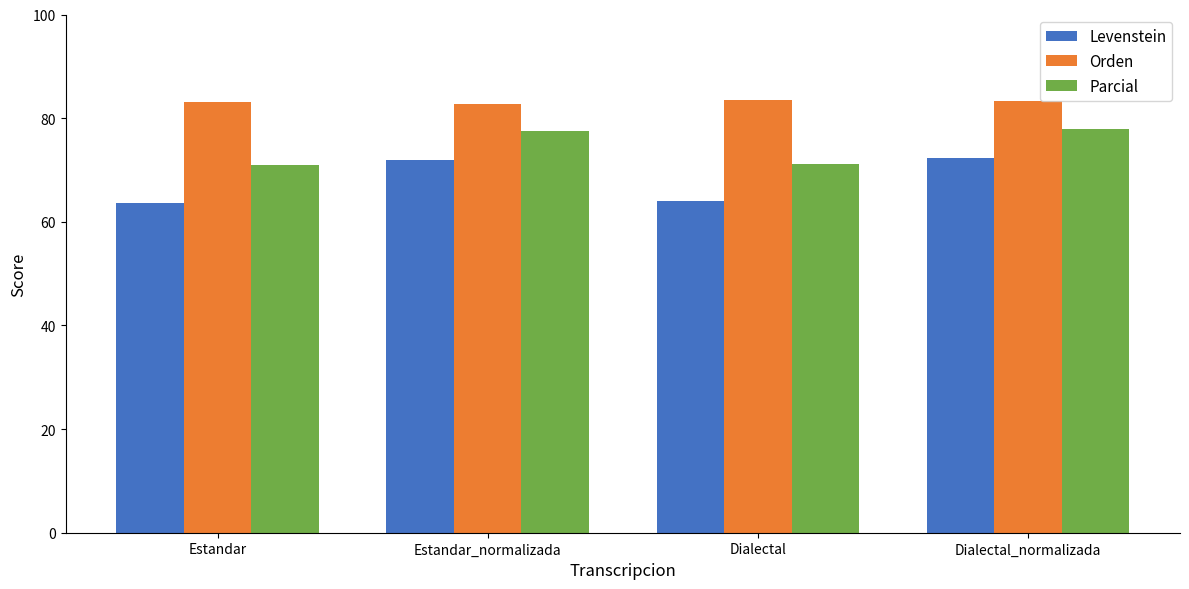

What is the sum of the Parcial values at Dialectal_normalizada and Estandar_normalizada?

155.5